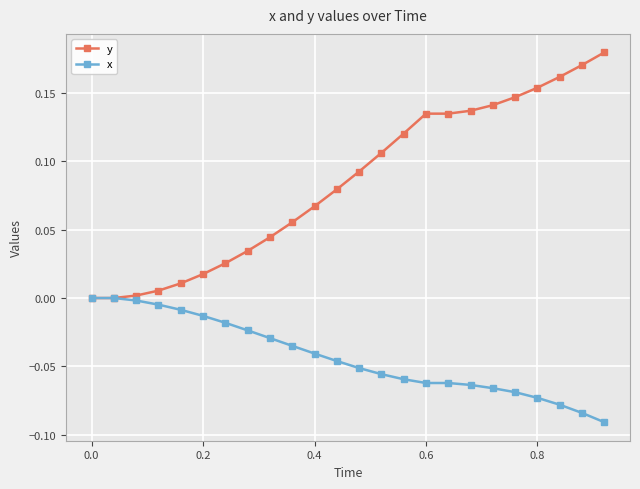

Rank the series by their maximum value, from lowest to highest.

x, y